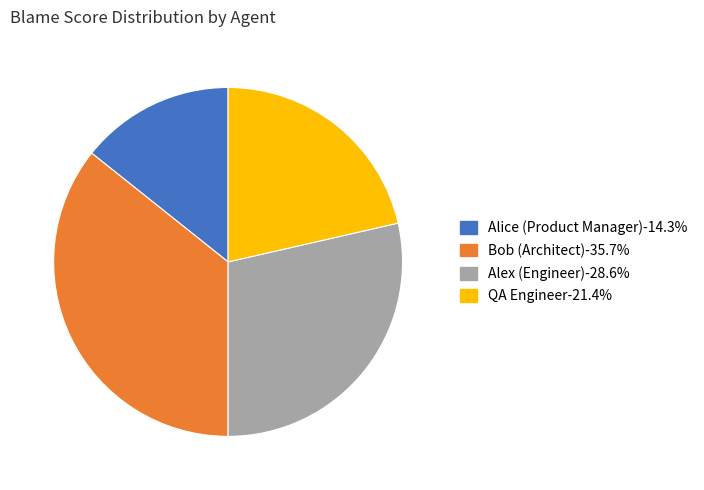

Which slice is the largest?

Bob (Architect)